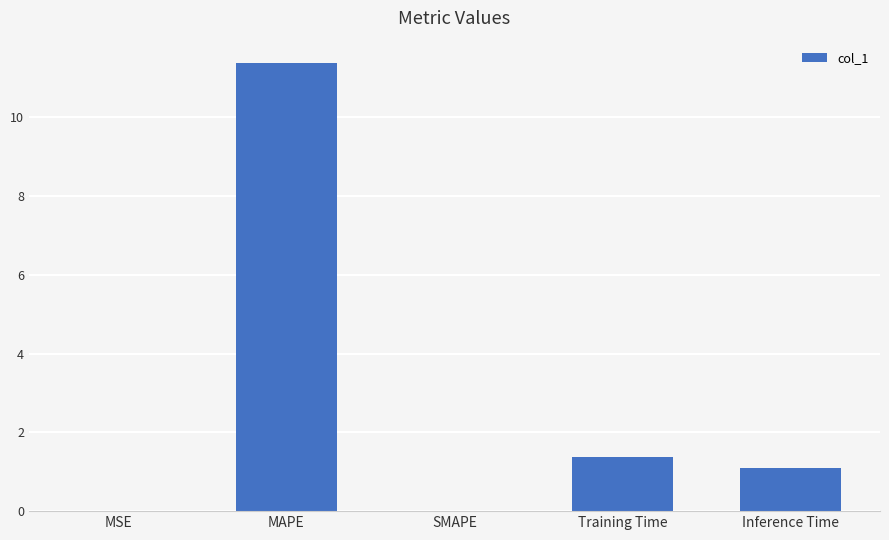

The chart shows a value of 16.5 at MAPE. True or false?

False